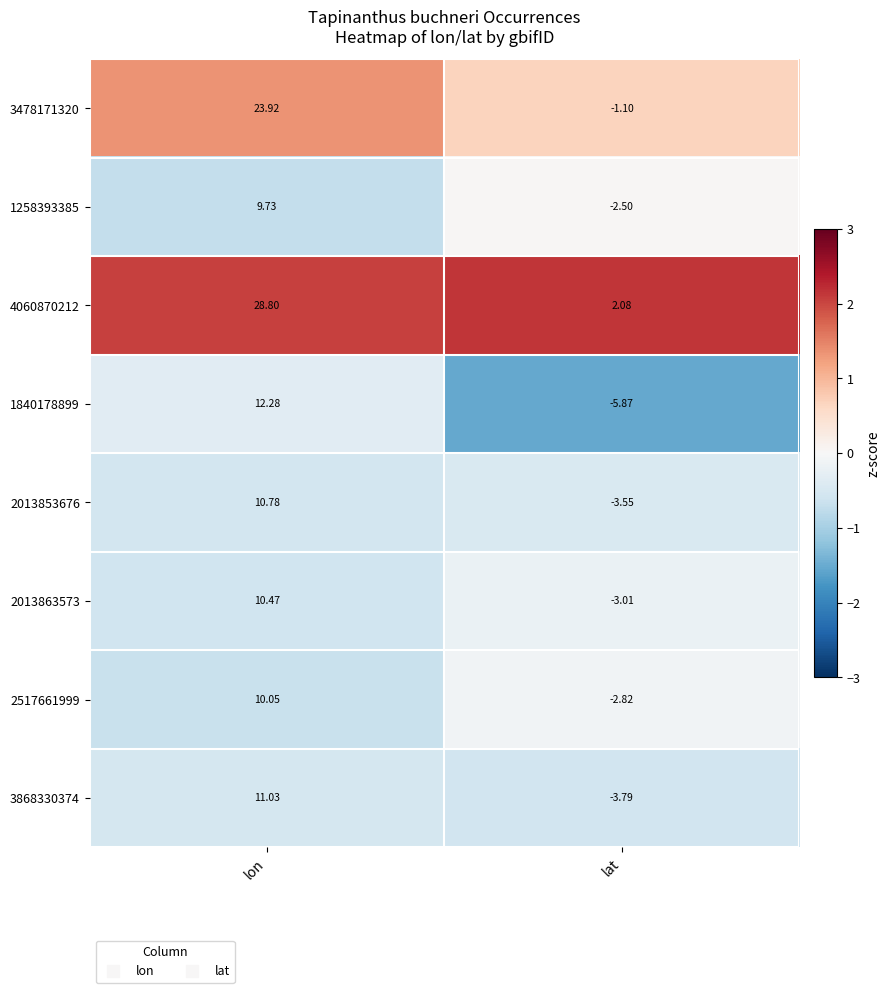

Which series has the largest total across all categories?

4060870212